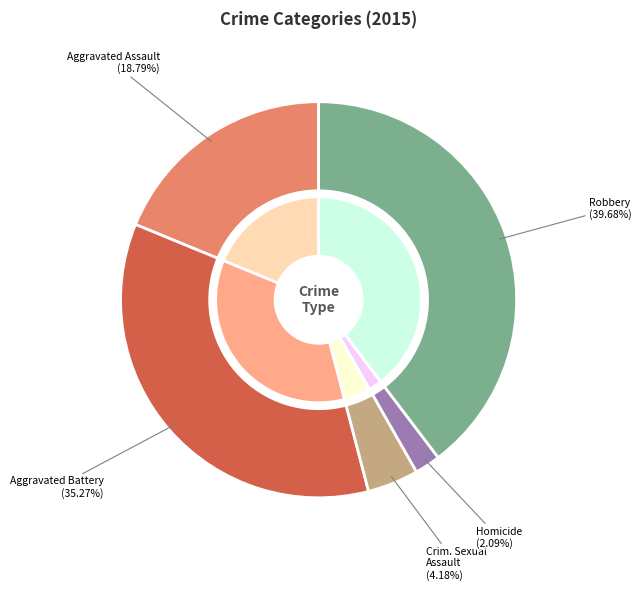

What portion of the pie excludes Homicide?

97.9%